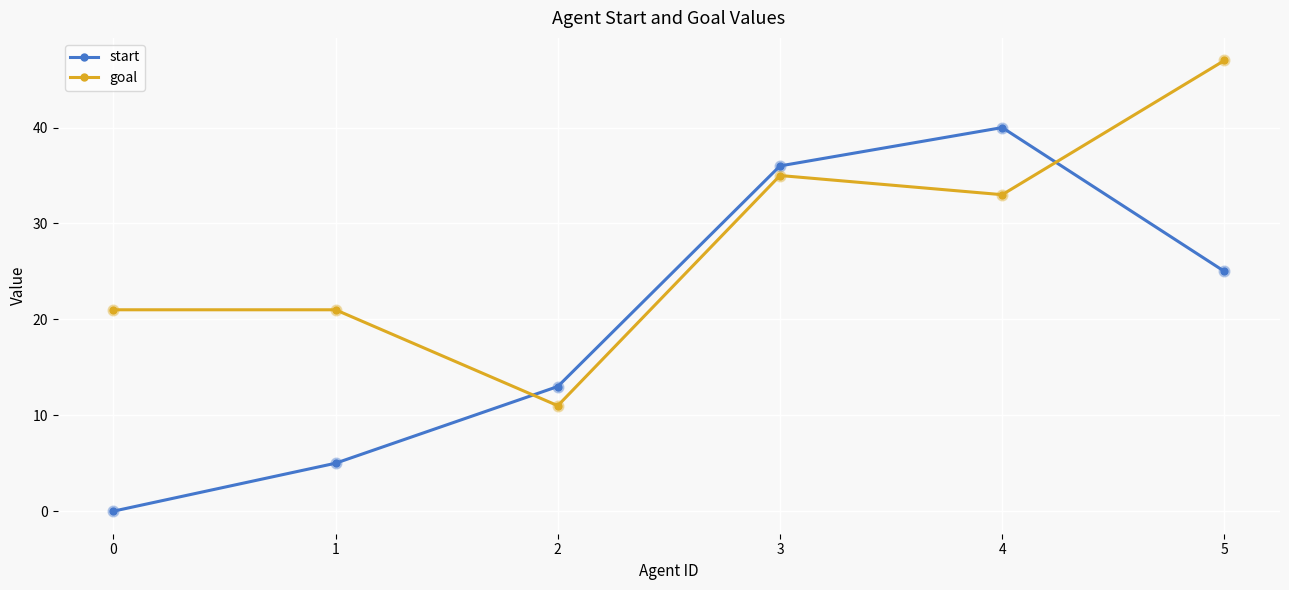

Which series has the widest spread of values?

start